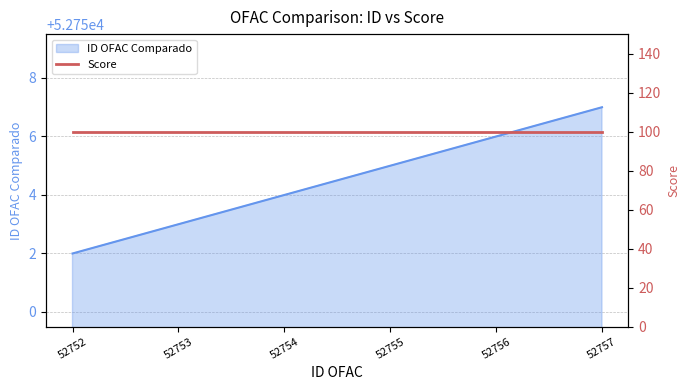

Where is the data nearest to the value 52754?

52754